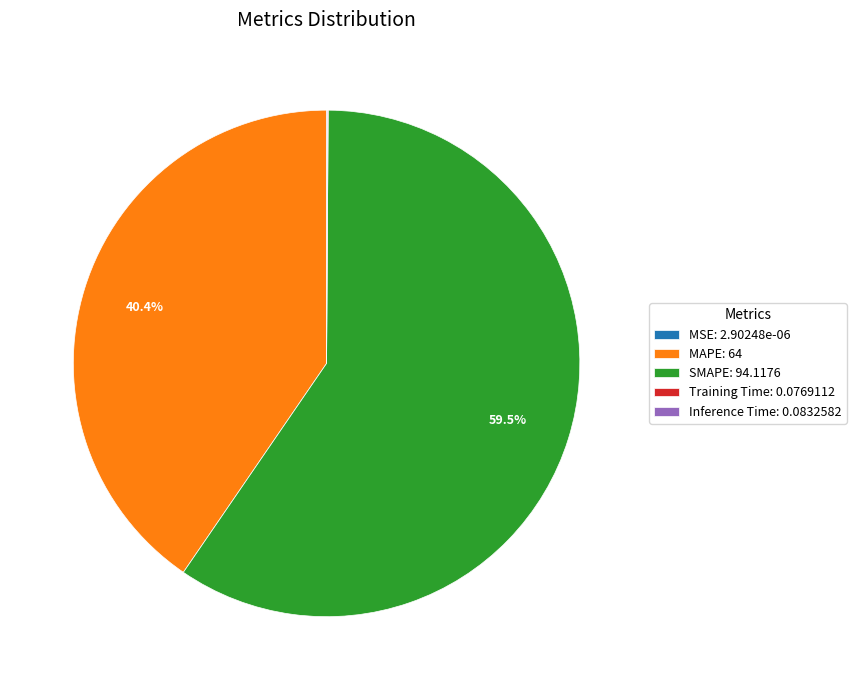

What is the majority slice?

SMAPE